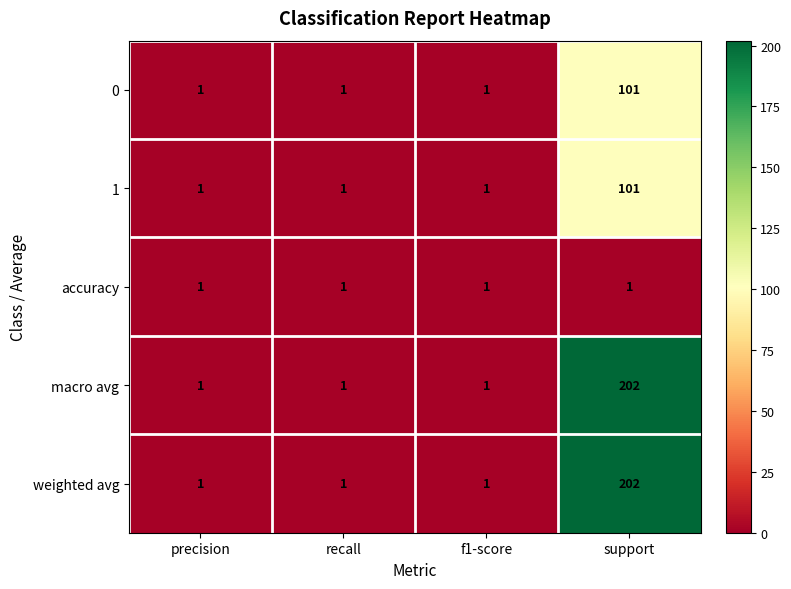

What is the total value across all series at f1-score?

5